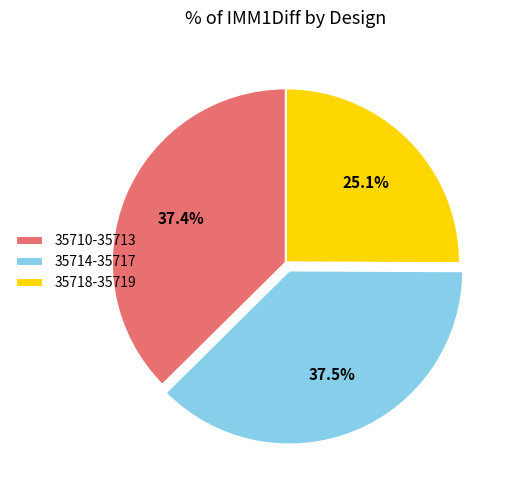

What is the ratio of the value at 35710-35713 to the value at 35718-35719?

1.5